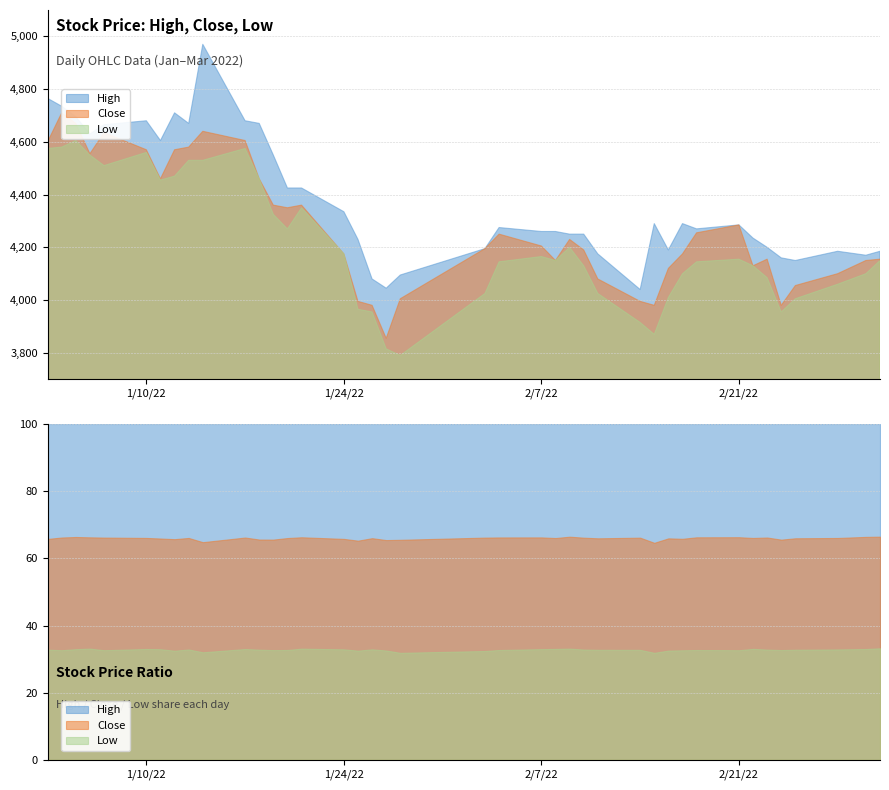

Read the High value at 2022-01-05, to the nearest 10.

4700